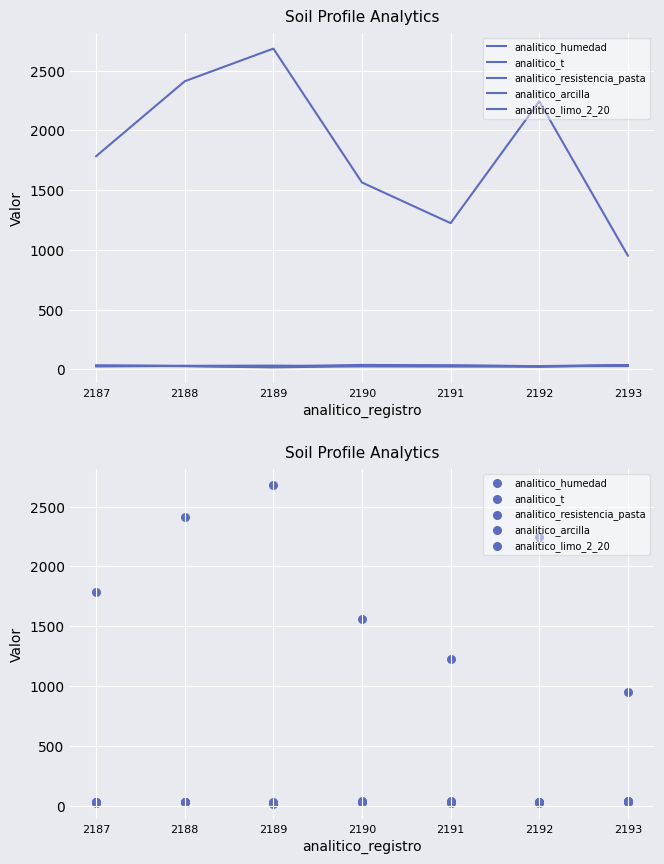

Is the value of analitico_resistencia_pasta at 2192 greater than the value of analitico_limo_2_20 at 2192?

Yes